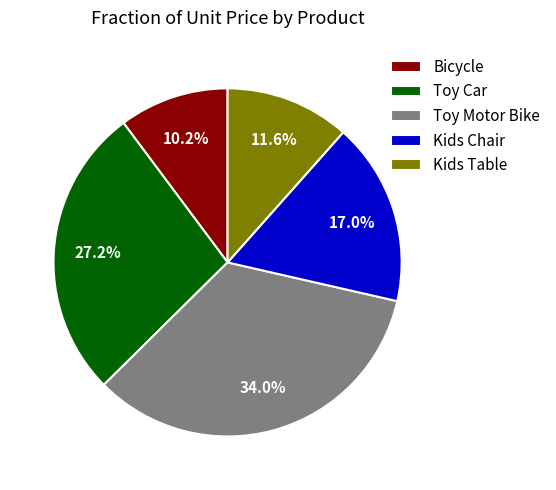

How many segments does this pie chart have?

5